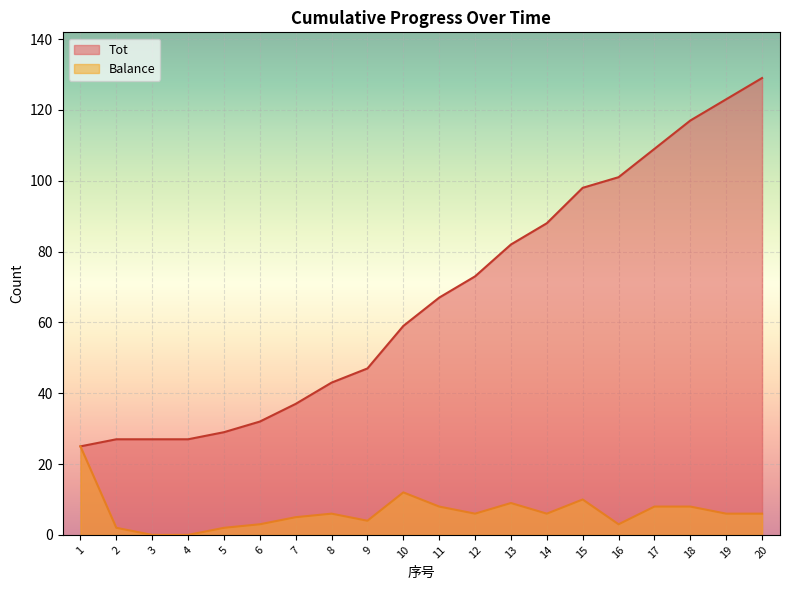

Where does the Balance series first go above 6?

1